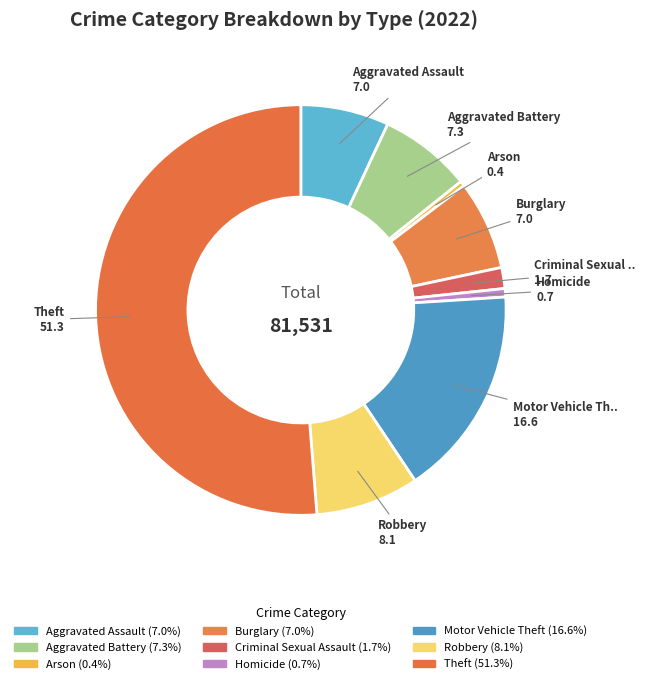

What is the change in value from Homicide to Robbery?

+6095